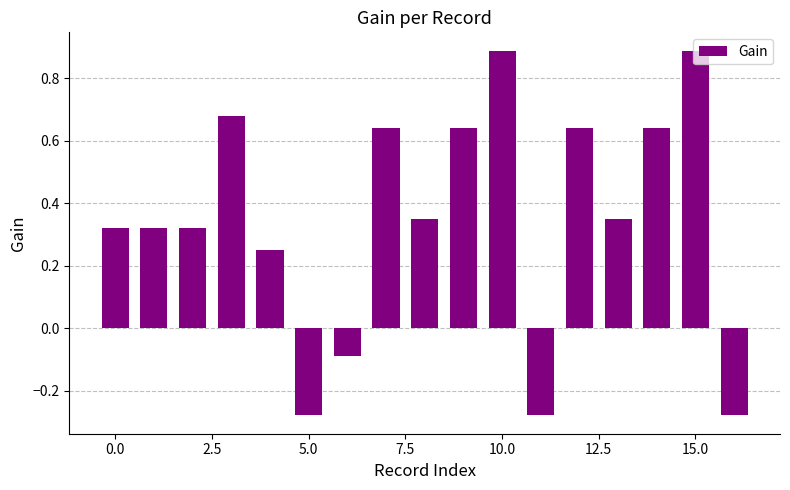

How many bars are there in total?

17